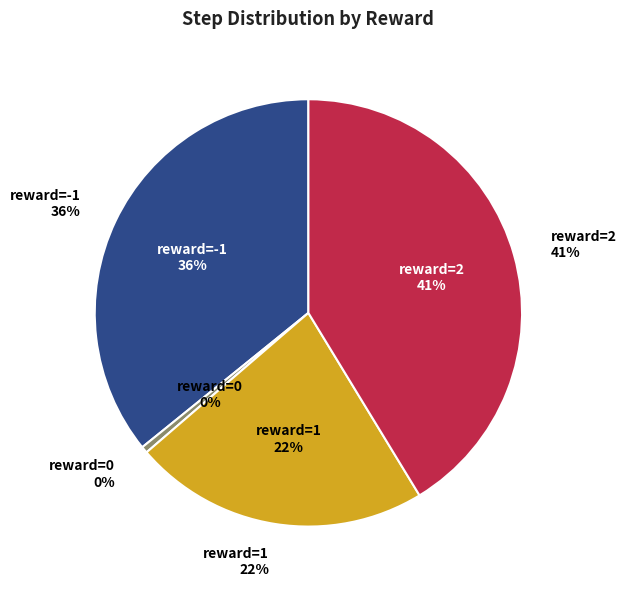

To the nearest percent, what percentage of the pie is reward=2?

41%